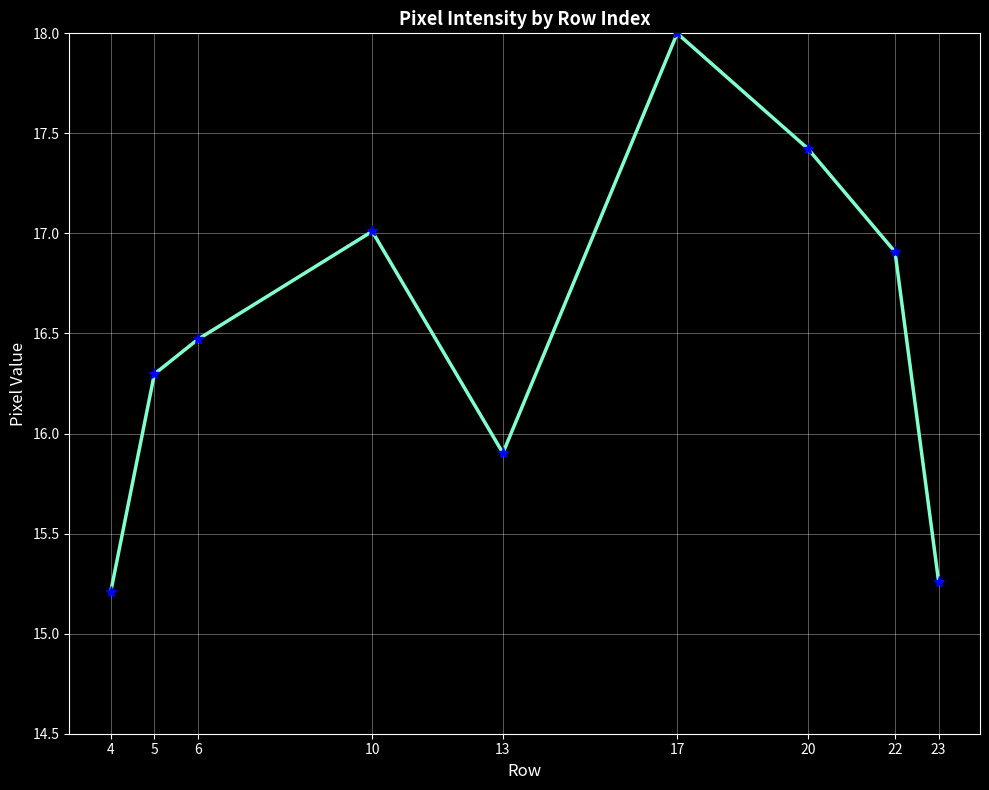

What is the ratio of the value at 10 to the value at 17?

0.9